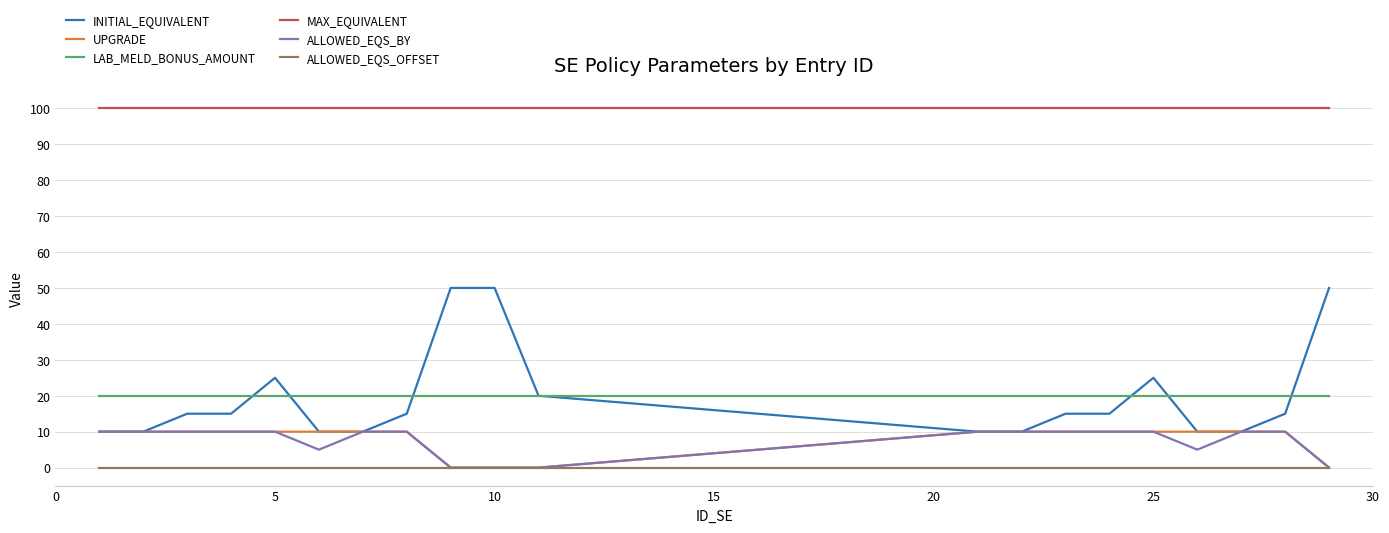

Which series has the widest spread of values?

INITIAL_EQUIVALENT